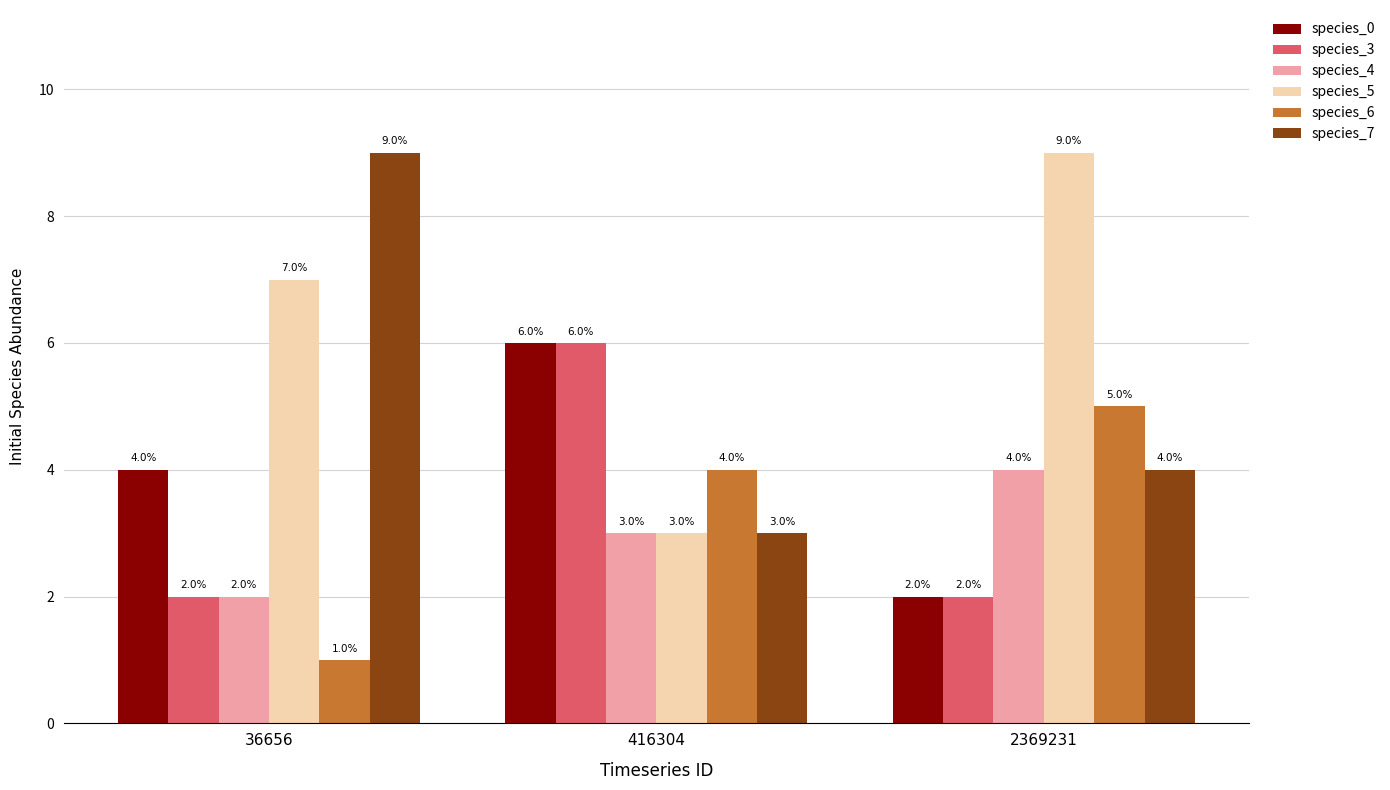

Are the bars horizontal?

No